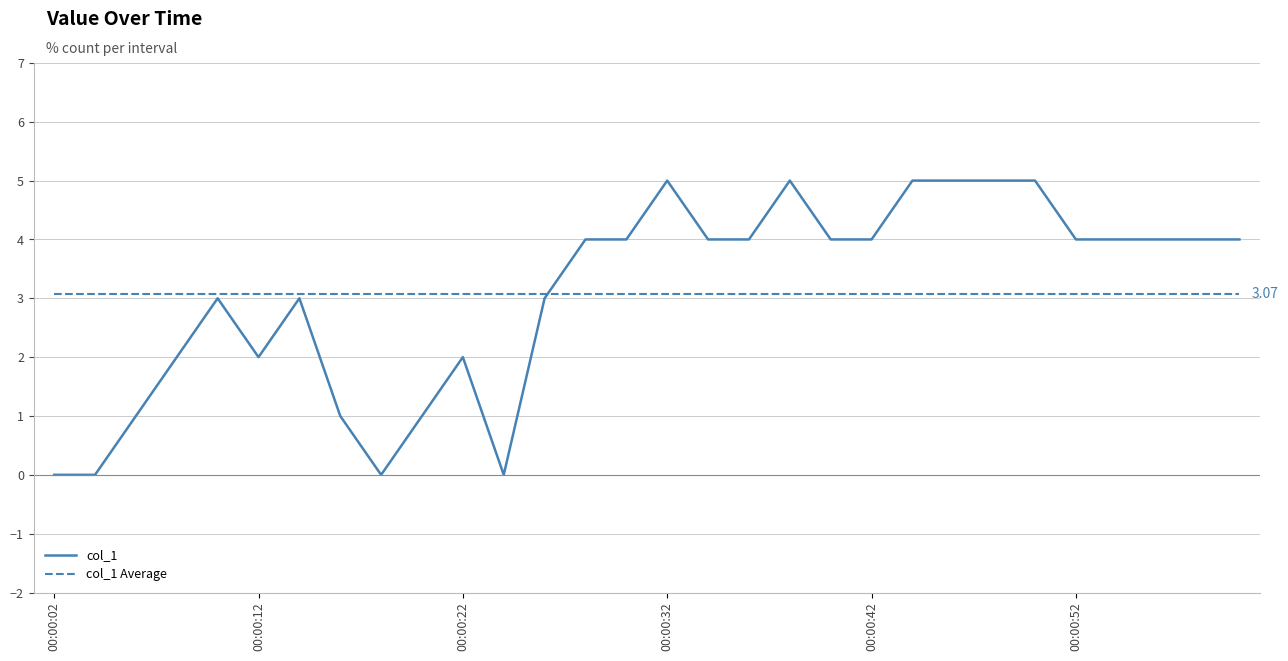

What is the sum of all values?

92